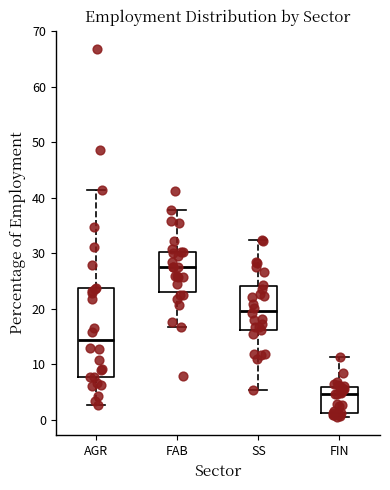

Reading left to right, read every box against the y-axis: the position of its median line, the range the box covers, and the ends of its whiskers. The values are not printed on the chart, so give them approximately, as read against the axis.

AGR: median 14, box 8 to 24, whiskers 3 to 41
FAB: median 28, box 23 to 30, whiskers 17 to 38
SS: median 20, box 16 to 24, whiskers 5 to 32
FIN: median 5, box 1 to 6, whiskers 1 (just below the box's lower edge) to 11